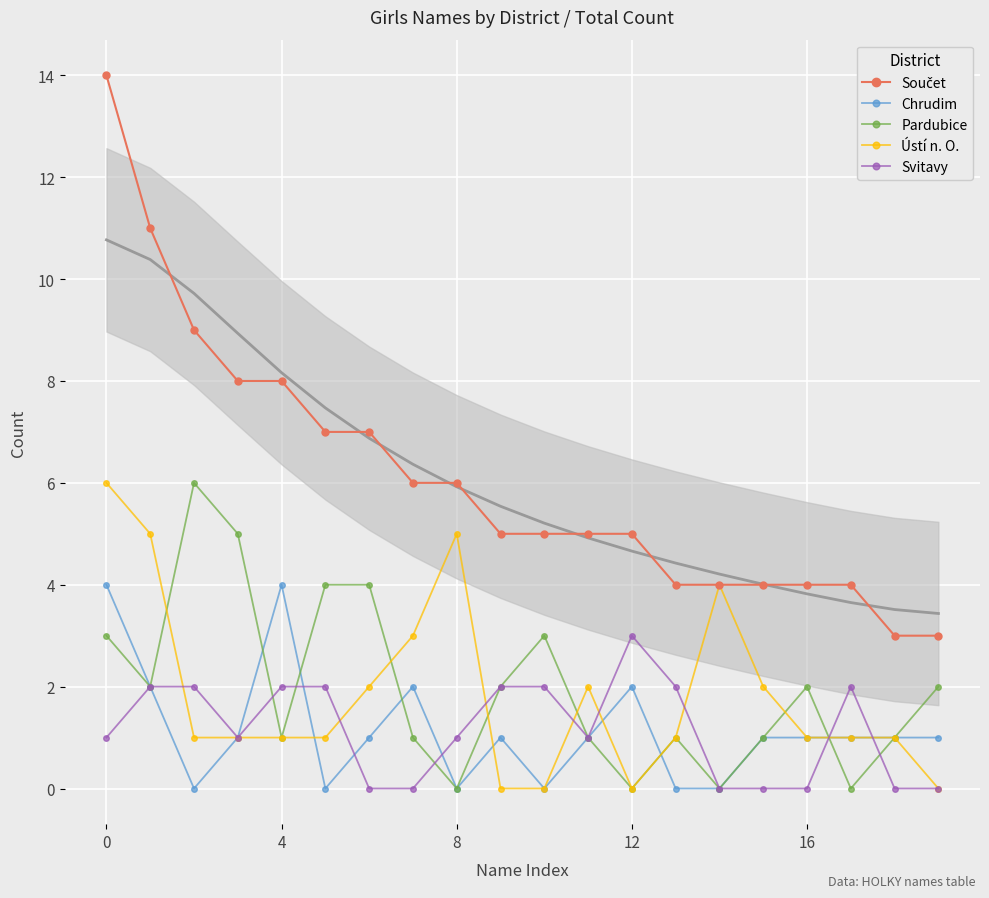

Which series ends up on top after the final intersection of Svitavy and Ústí n. O.?

Ústí n. O.